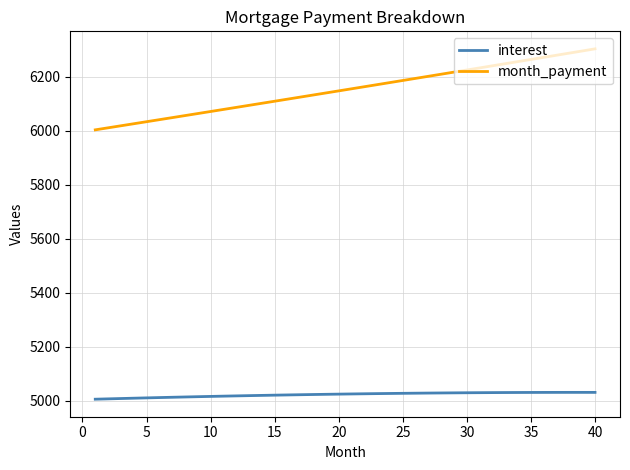

Count the number of categories in the chart.

40